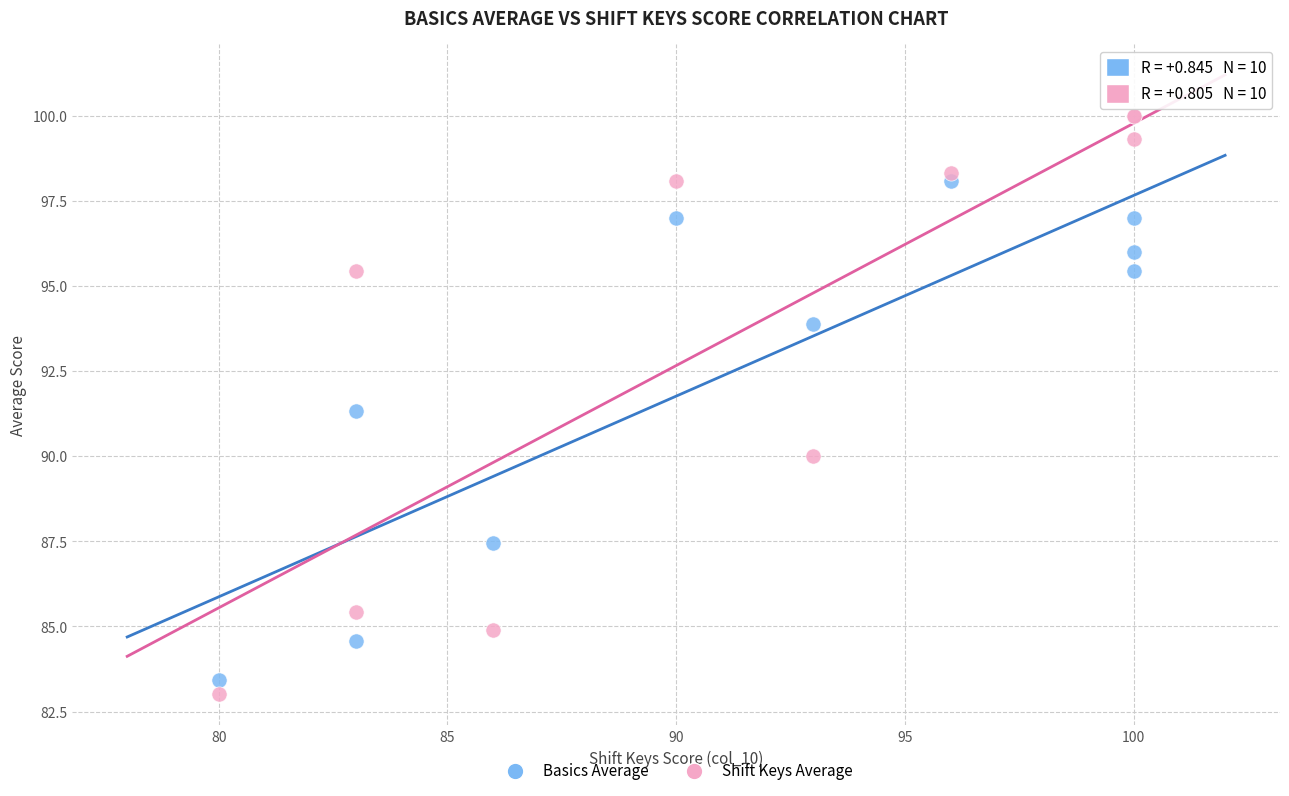

Which series has the widest spread of Y values?

Shift Keys Average